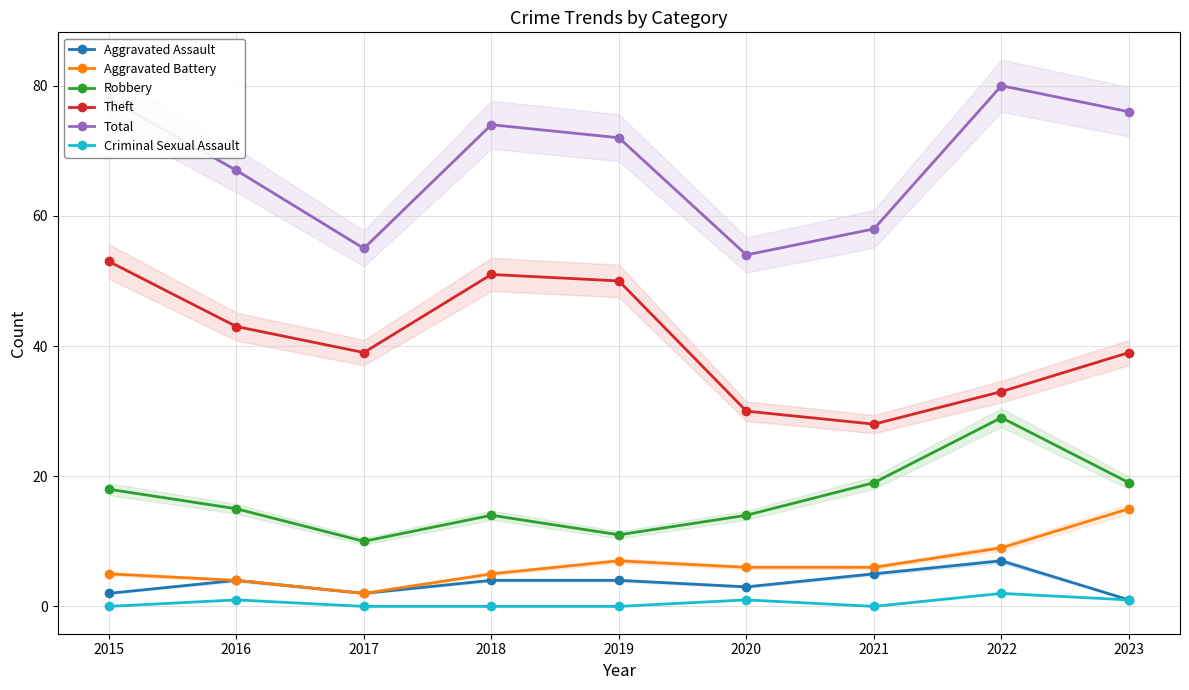

How many values in Criminal Sexual Assault are above zero?

4